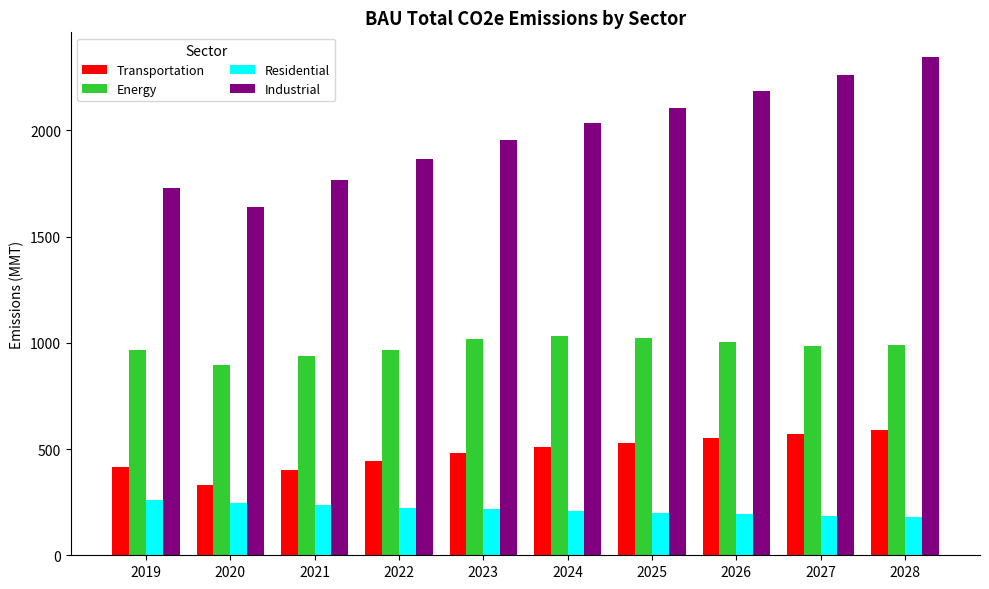

How many data points in Energy are above 989?

5